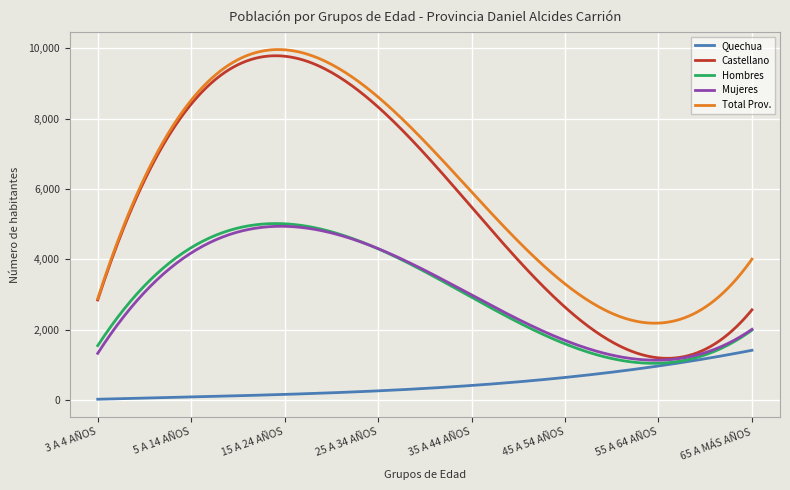

True or false: Mujeres and Total Prov. intersect in this chart.

False